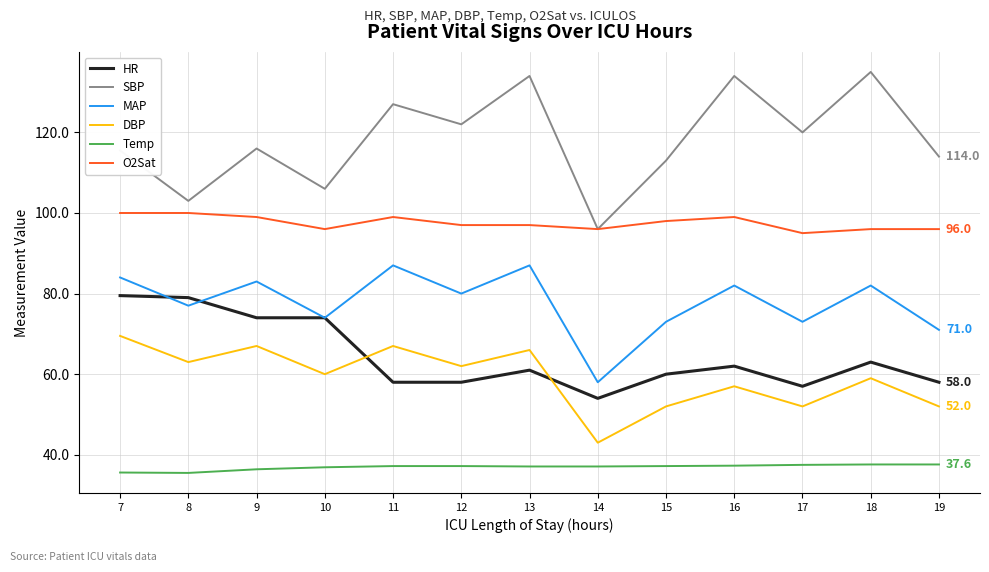

True or false: MAP and Temp cross at least once.

False